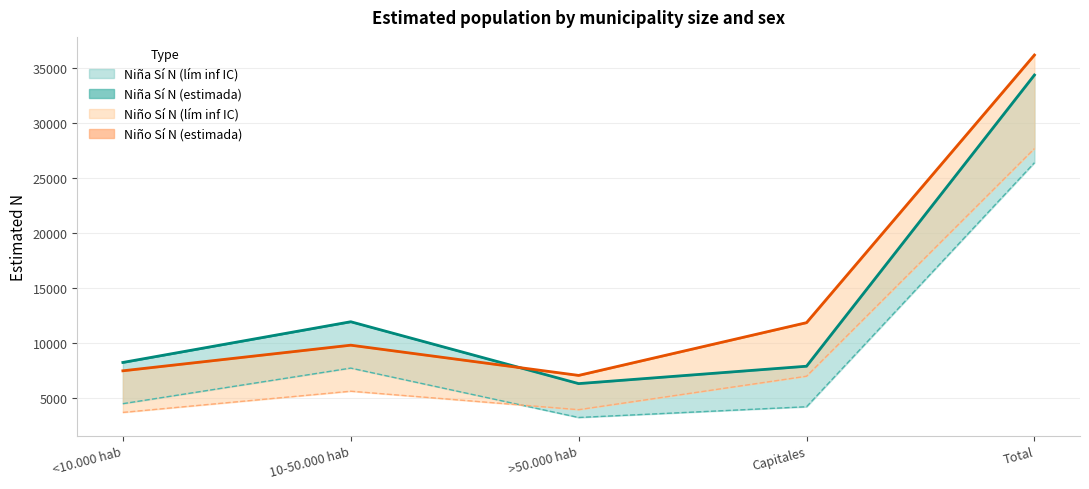

How many data points in Niña N (estimada) are less than 4481?

2